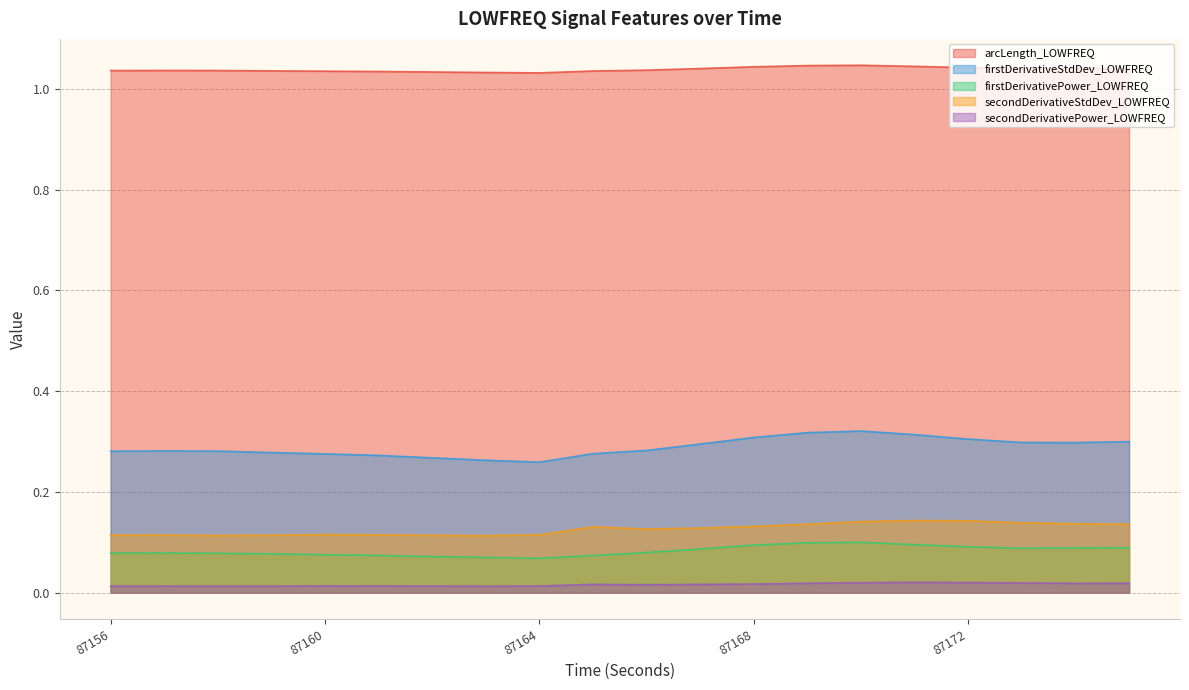

Rank the series at 87170 from lowest to highest value.

secondDerivativePower_LOWFREQ, firstDerivativePower_LOWFREQ, secondDerivativeStdDev_LOWFREQ, firstDerivativeStdDev_LOWFREQ, arcLength_LOWFREQ